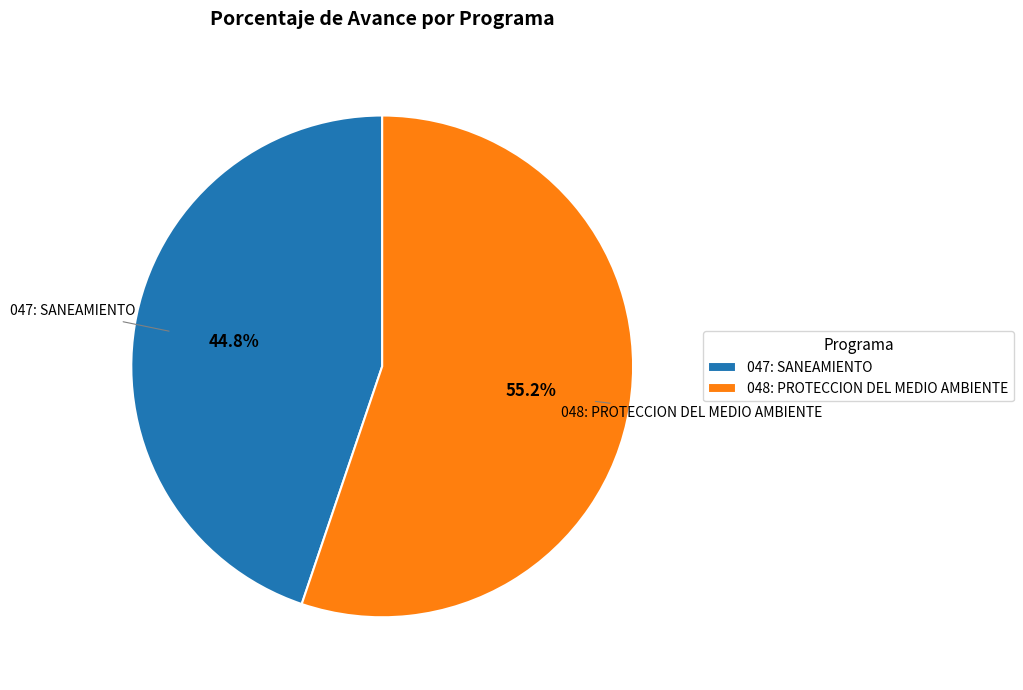

Do 048: PROTECCION DEL MEDIO AMBIENTE and 047: SANEAMIENTO together represent more than half of the pie?

Yes